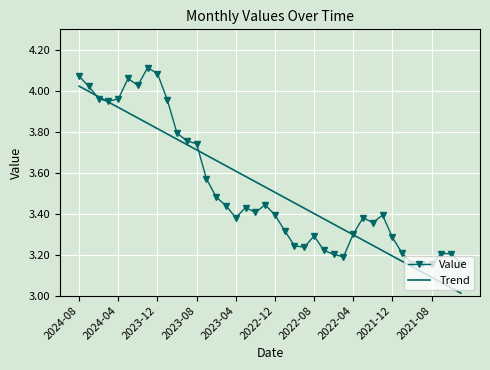

List the series in order of their peak value, lowest first.

Trend, Value